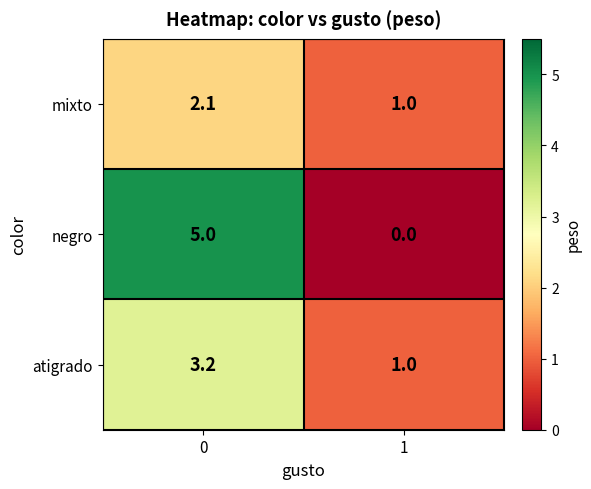

What is the difference between the highest and lowest values at 1?

1.0